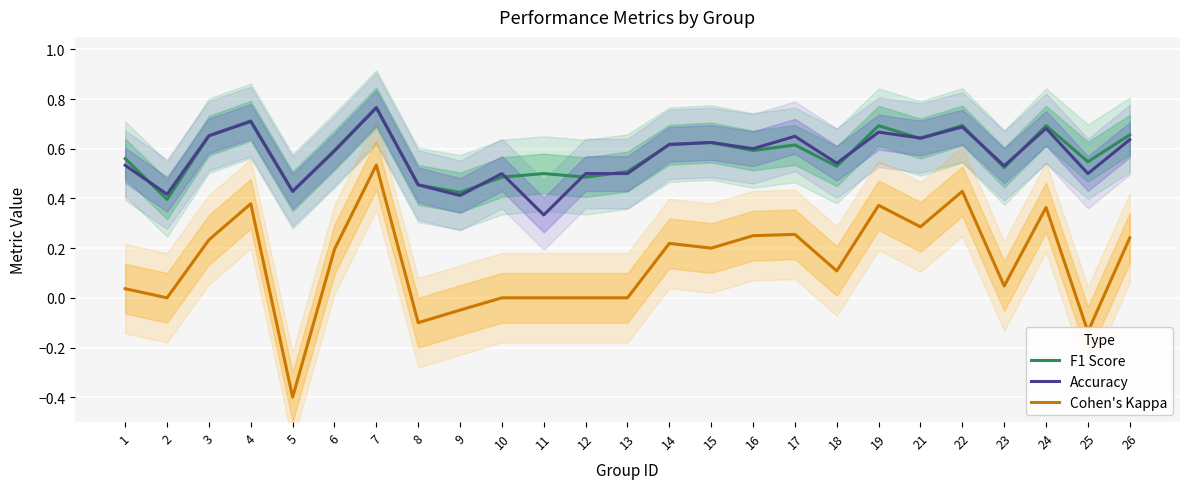

What is the smallest value displayed?

-0.4